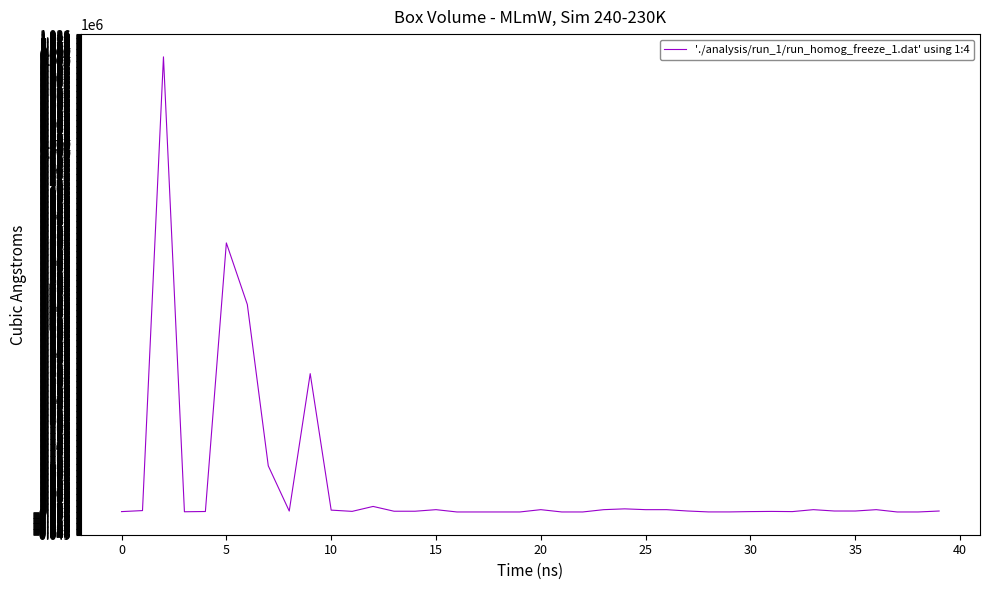

Does the chart have visible grid lines?

No